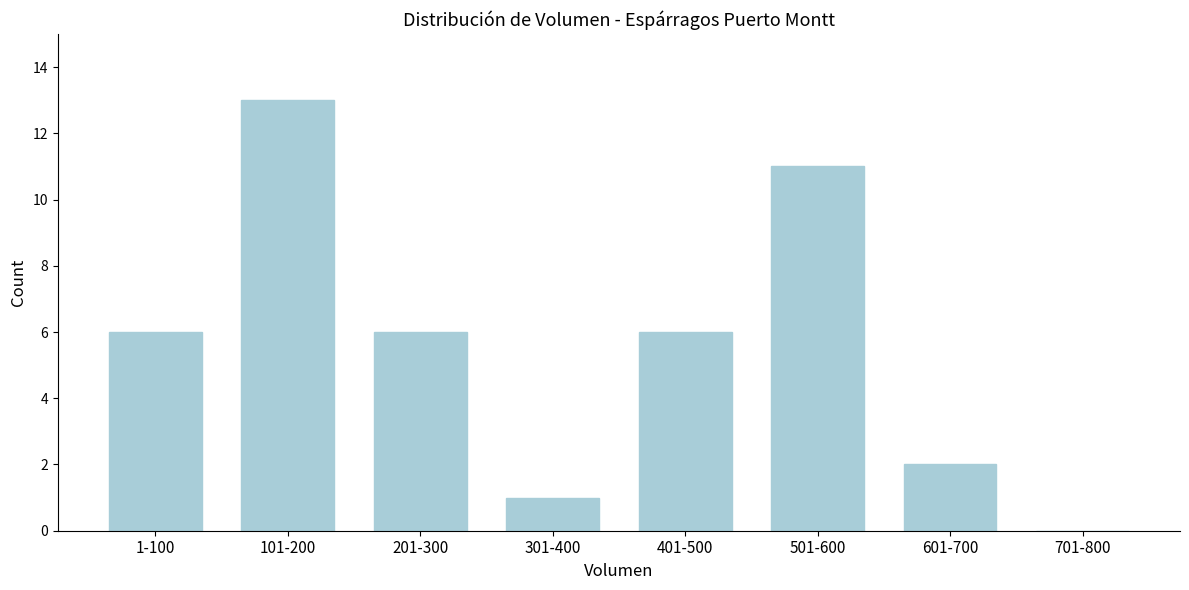

What is the sum of all values?

45